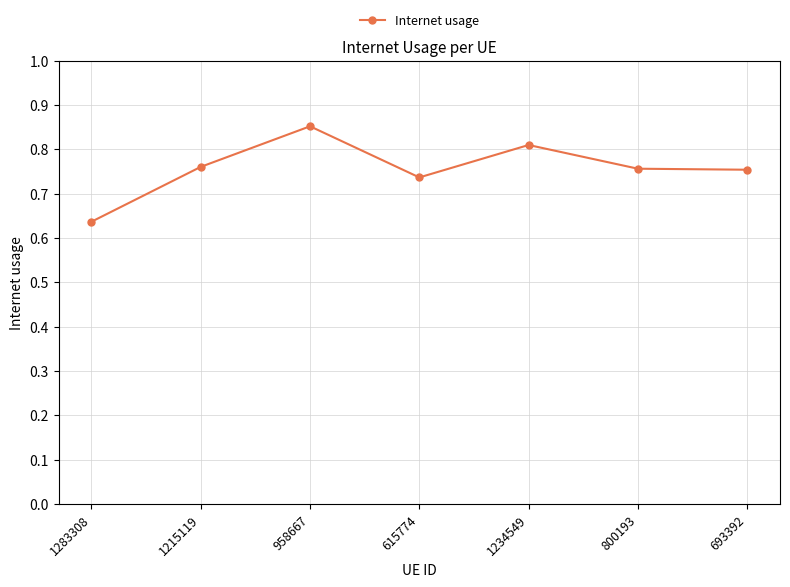

Which category has the highest value across all series?

958667